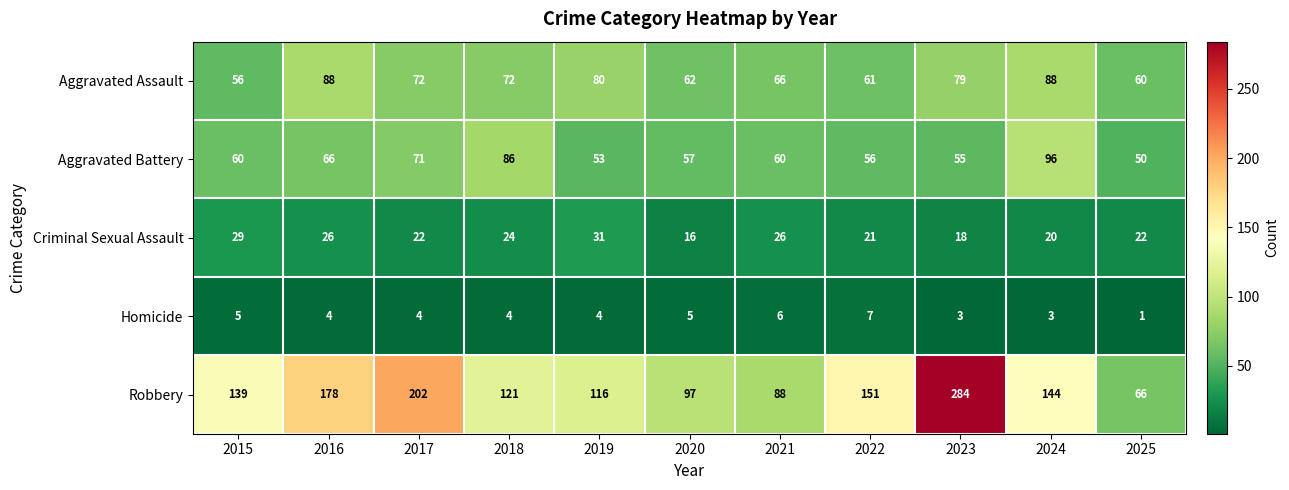

At which category does the chart reach its peak across all series?

2023